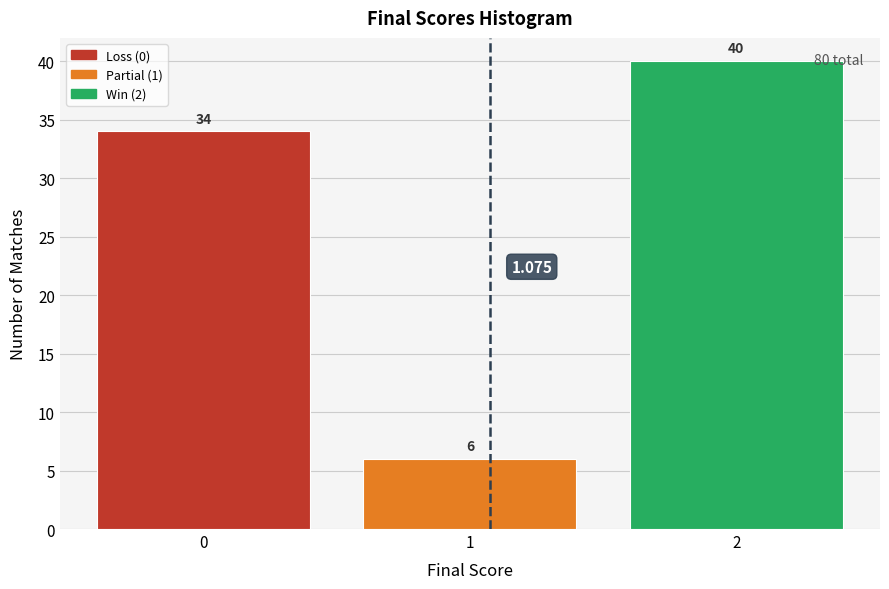

Reading left to right, transcribe this chart: for each bar, give the range it covers on the x-axis and its height.

-0.5 to 0.5: 34.000
0.5 to 1.5: 6.000
1.5 to 2.5: 40.000